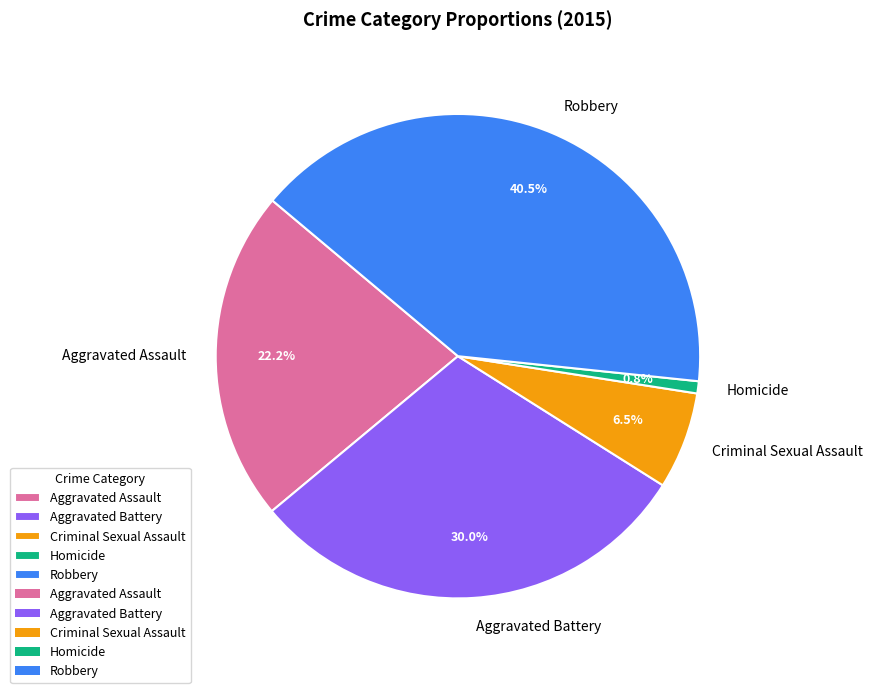

Which category has the smallest portion of the pie?

Homicide